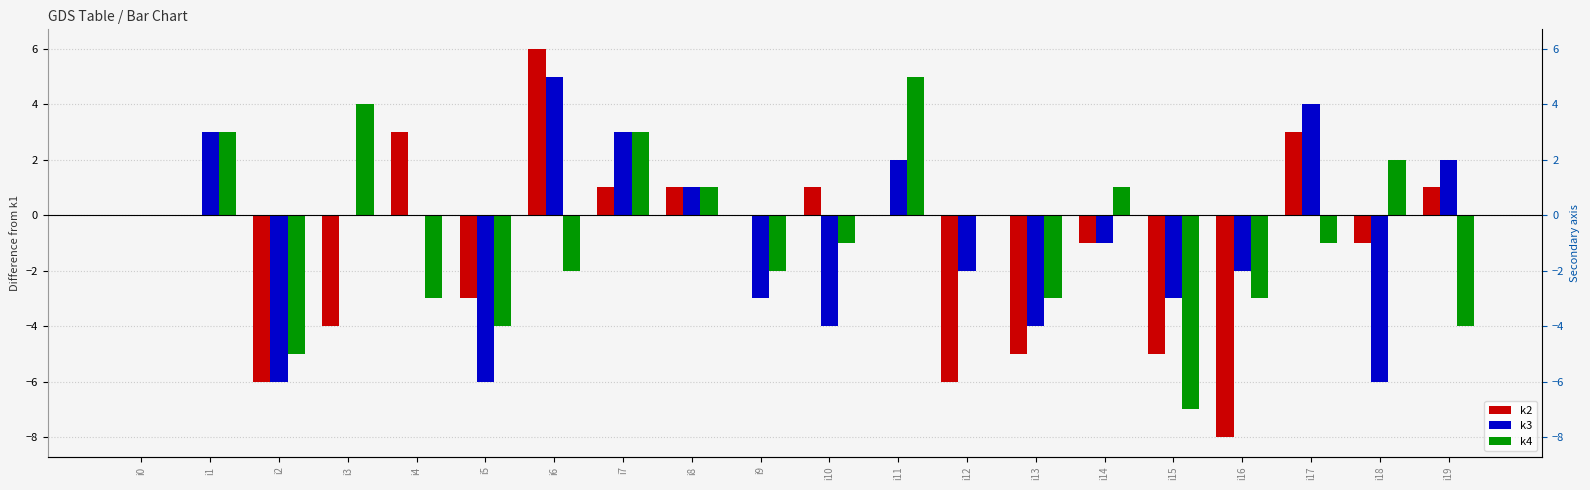

Which category has the highest value in the k3 series?

i6